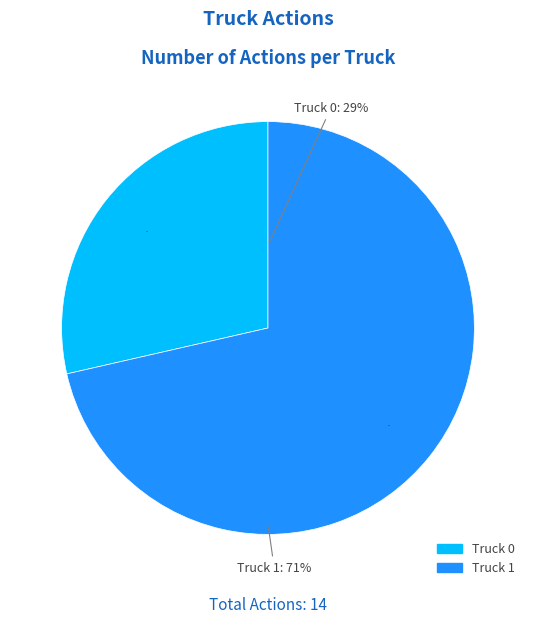

Combined, do Truck 0 and Truck 1 account for over 50%?

Yes